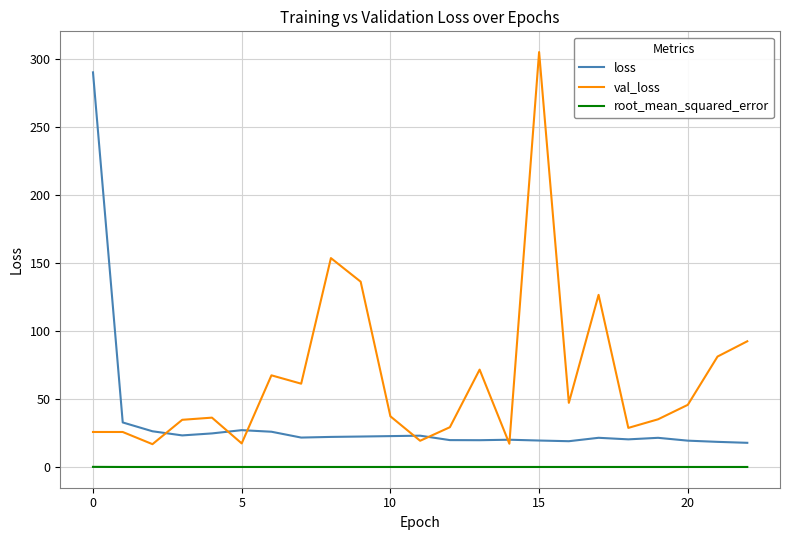

True or false: loss and root_mean_squared_error intersect in this chart.

False